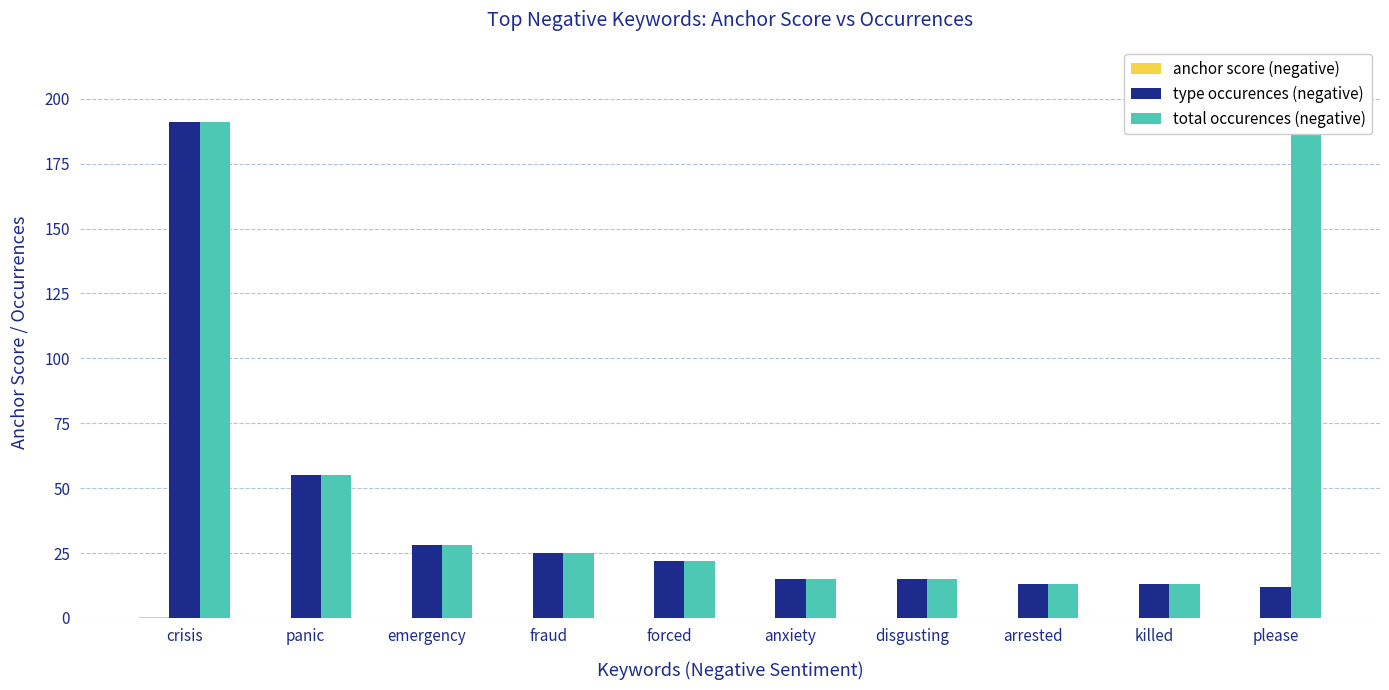

At which category is the sum across all series the highest?

crisis